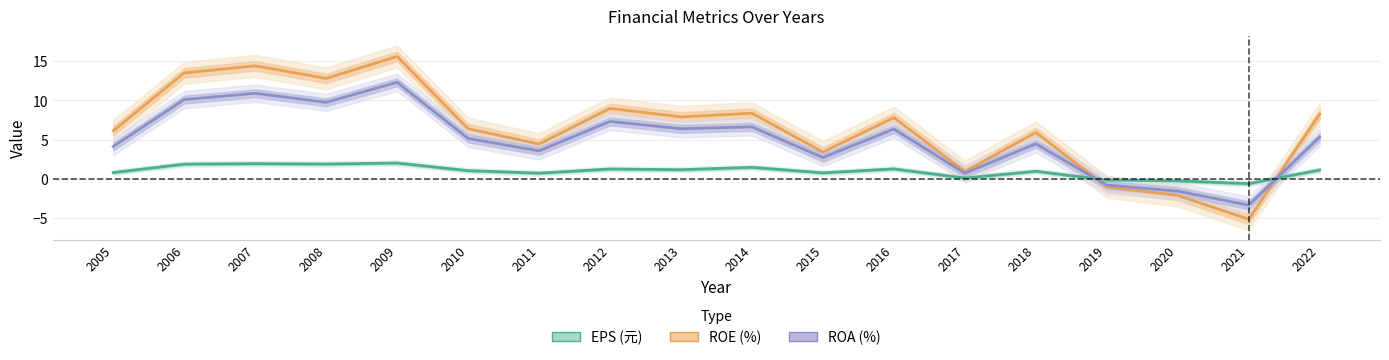

Rank the series by their maximum value, from highest to lowest.

ROE (%), ROA (%), EPS (元)